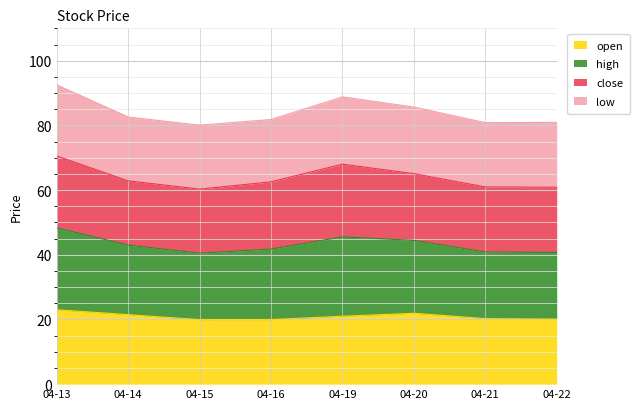

True or false: high and open intersect in this chart.

False